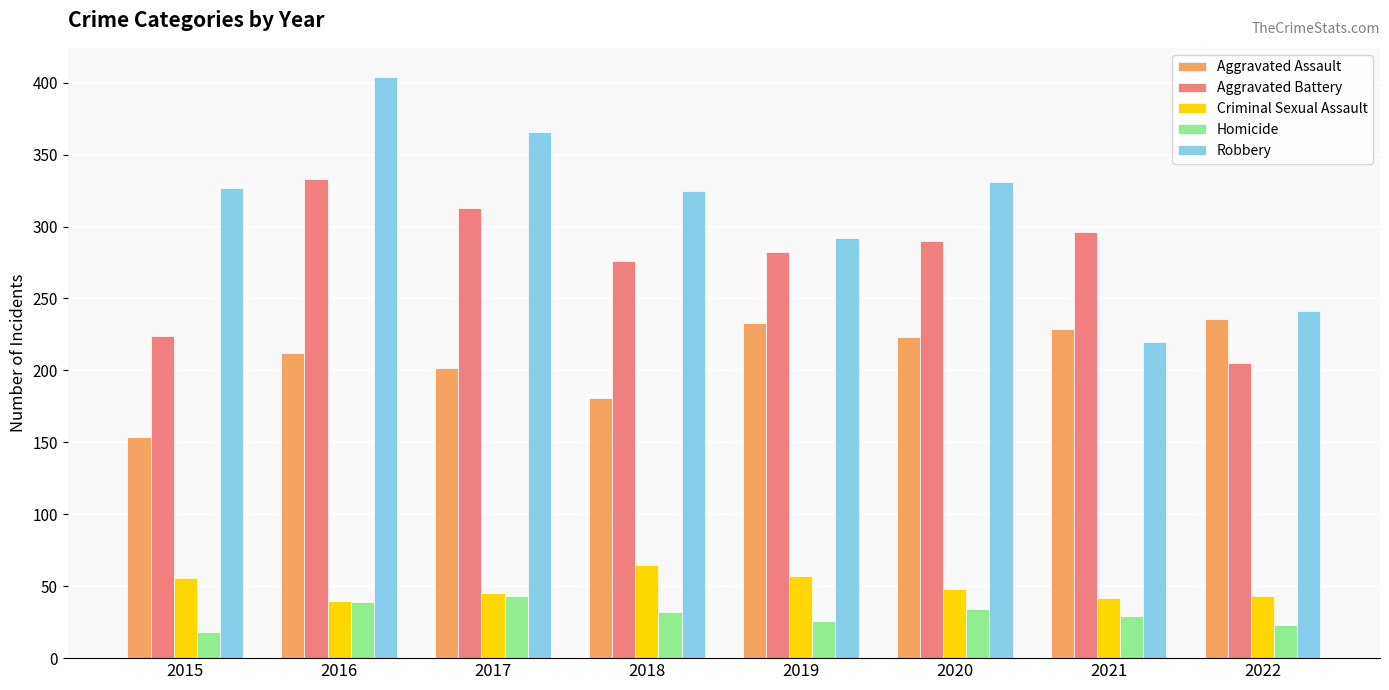

How many distinct data groups are displayed?

5